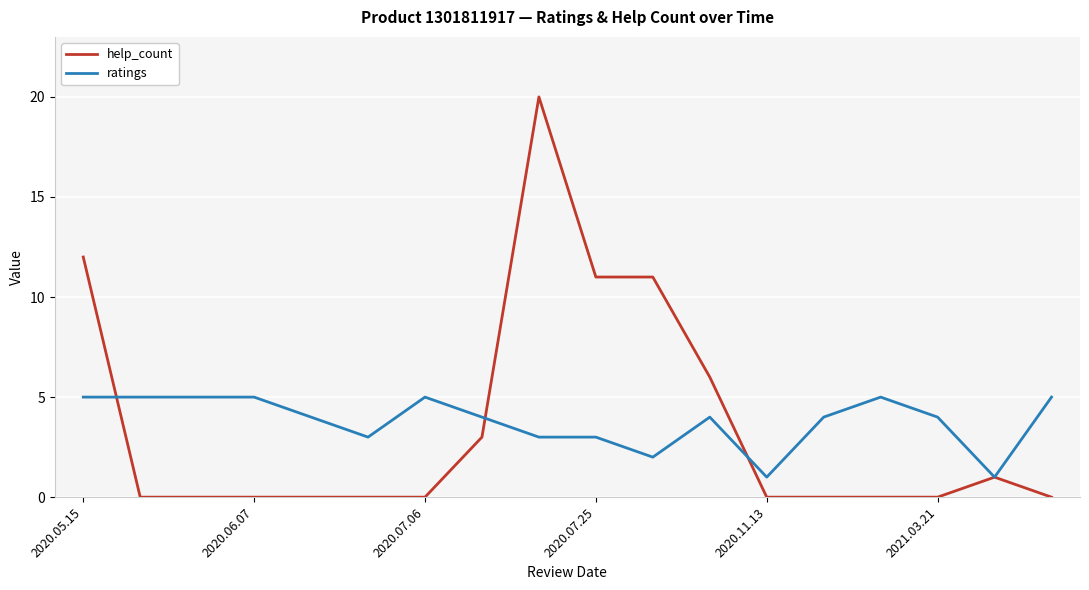

What is the greatest value displayed?

20